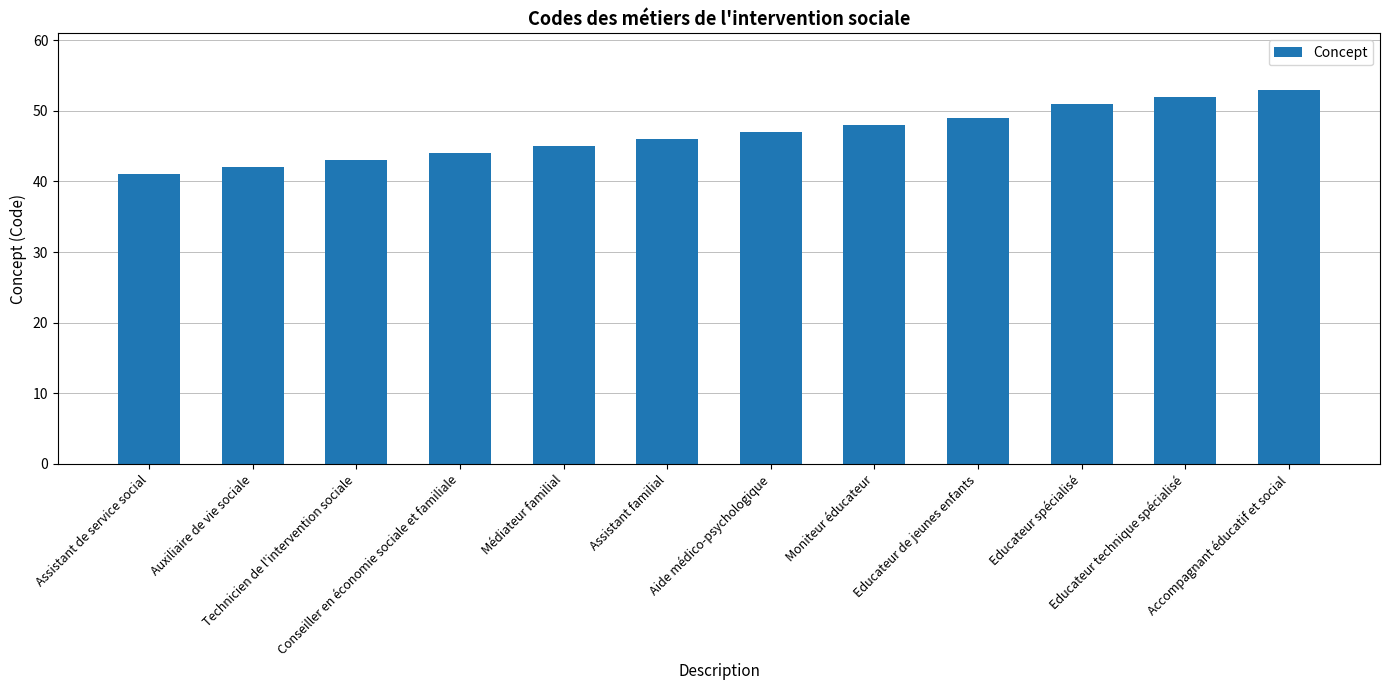

What is the difference between the values at Educateur de jeunes enfants and Educateur spécialisé?

2